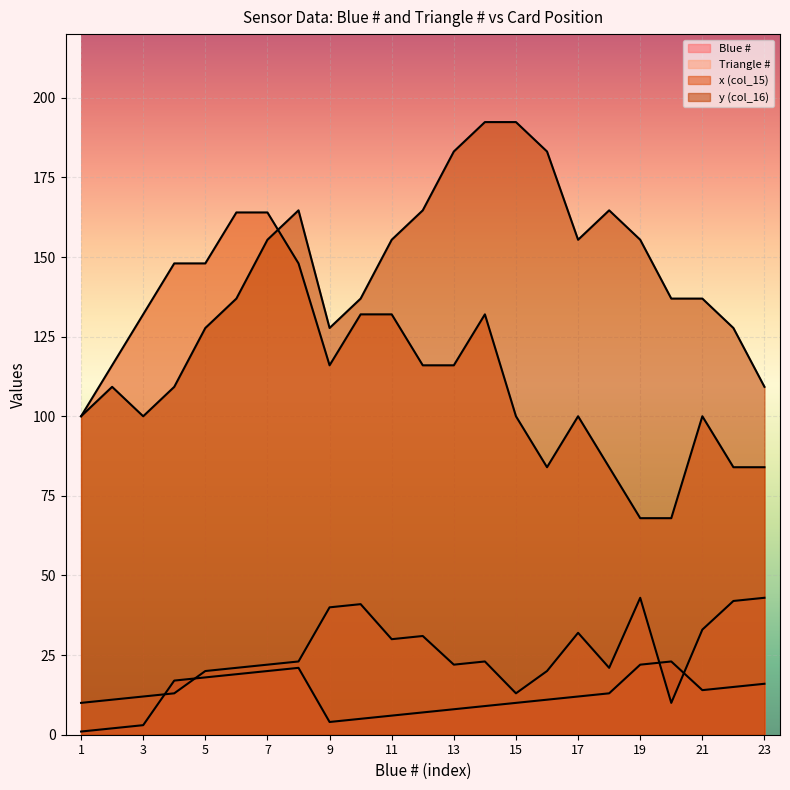

The Blue # series shows 23.0 at 20. True or false?

True